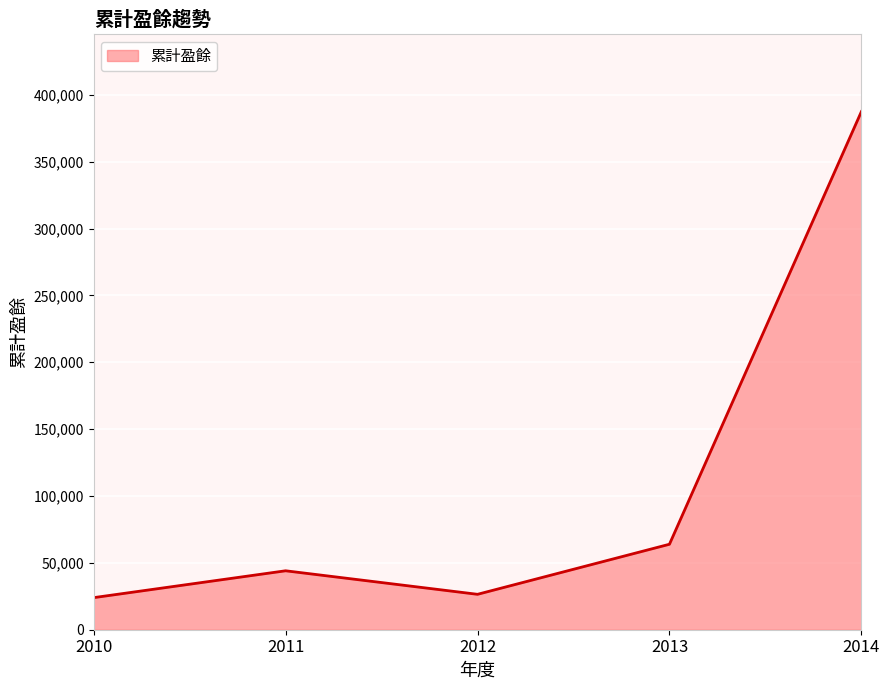

What is the difference between the values at 2013 and 2010?

39928